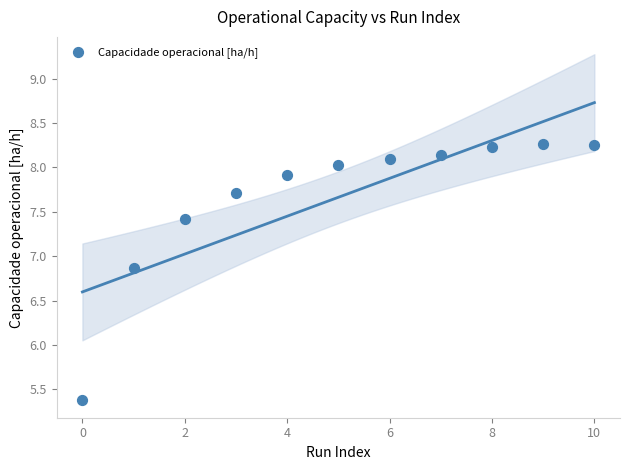

What is the average Y value?

7.7